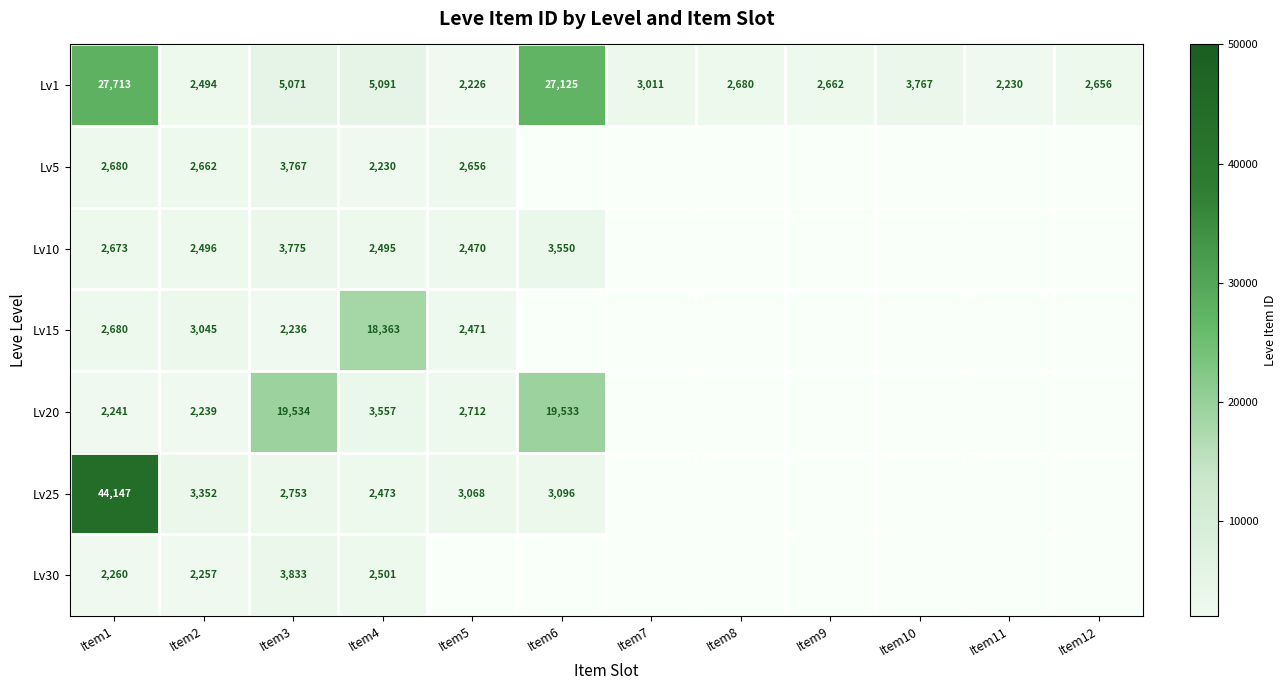

Is it true that Lv10 equals 6195.8 at Item6?

False